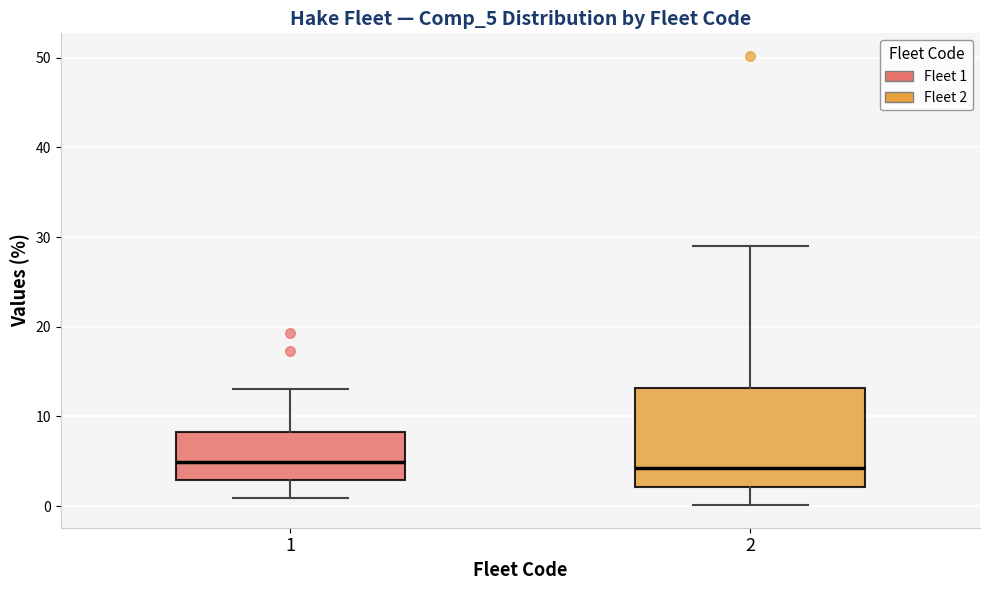

Reading left to right, read every box against the y-axis: the position of its median line, the range the box covers, and the ends of its whiskers. The values are not printed on the chart, so give them approximately, as read against the axis.

1: median 5, box 3 to 8, whiskers 1 to 13
2: median 4, box 2 to 13, whiskers 0 to 29